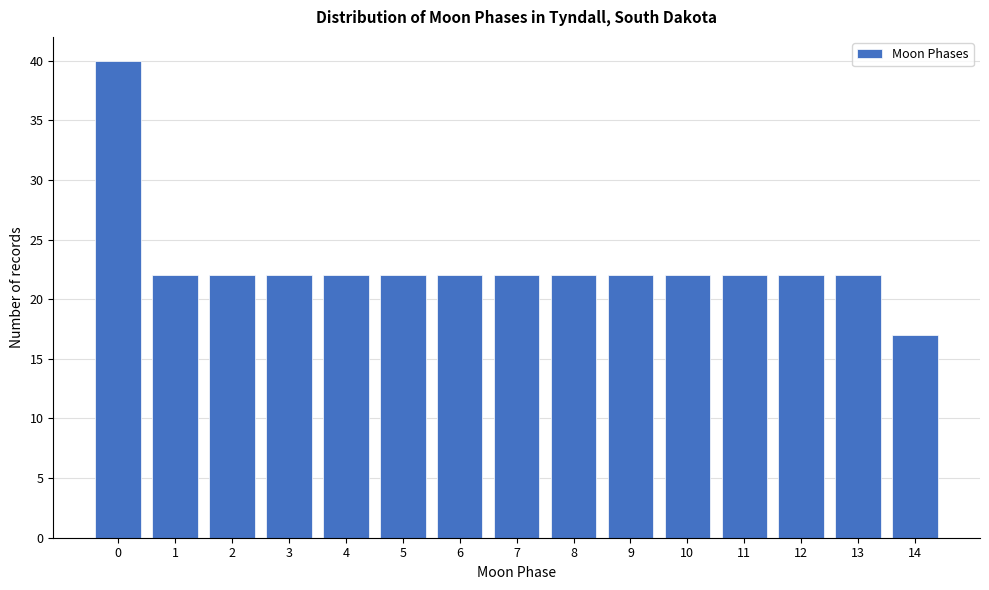

Reading left to right, list all the values displayed in this chart.

0=40	1=22	2=22	3=22	4=22	5=22	6=22	7=22	8=22	9=22	10=22	11=22	12=22	13=22	14=17